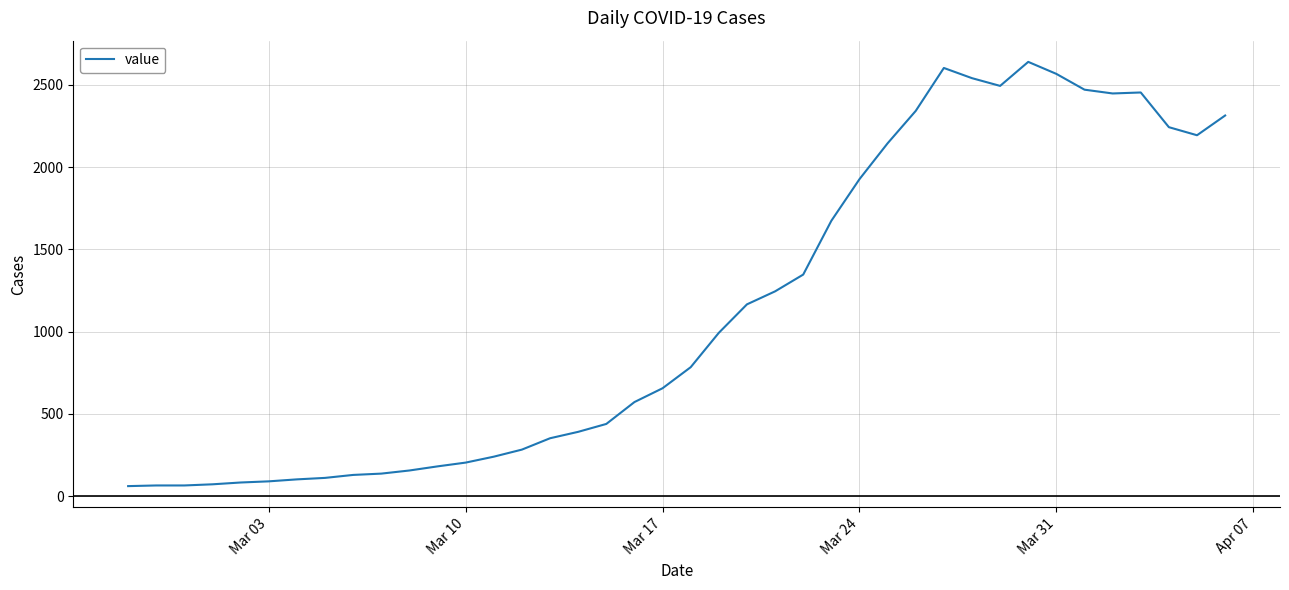

What is the difference between the maximum and minimum values?

2579